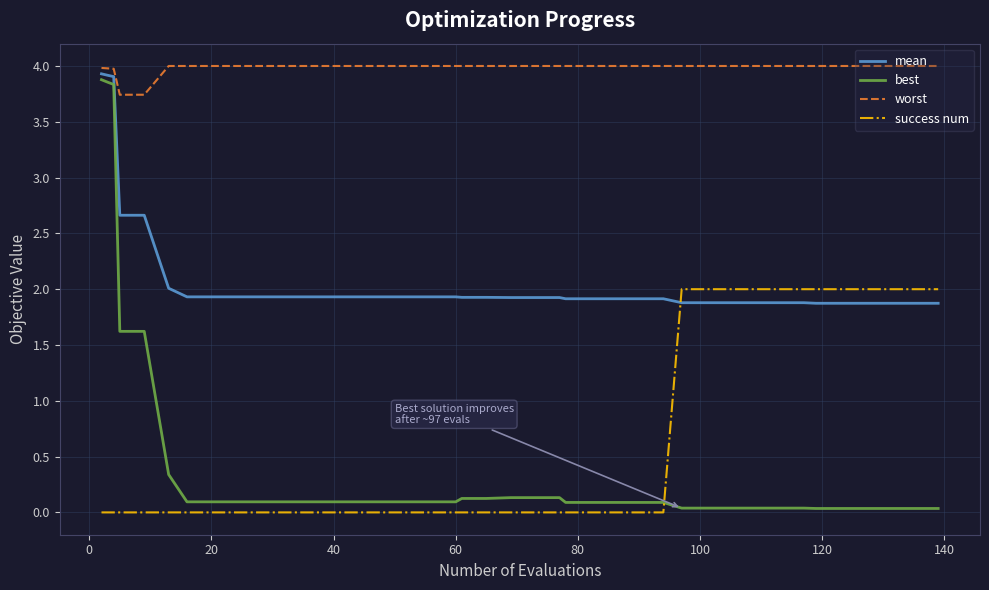

Which series has the largest range (max minus min)?

best